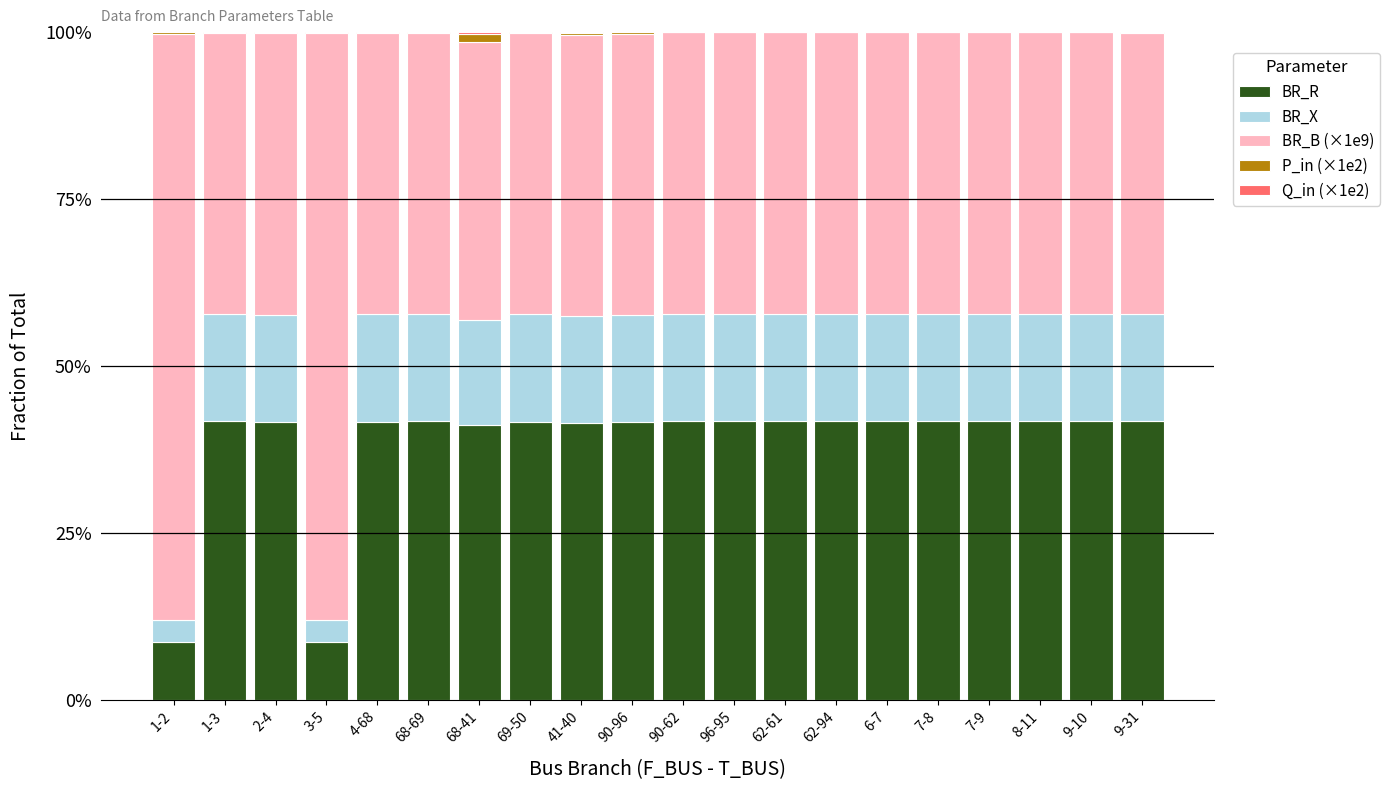

Are the bars horizontal?

No